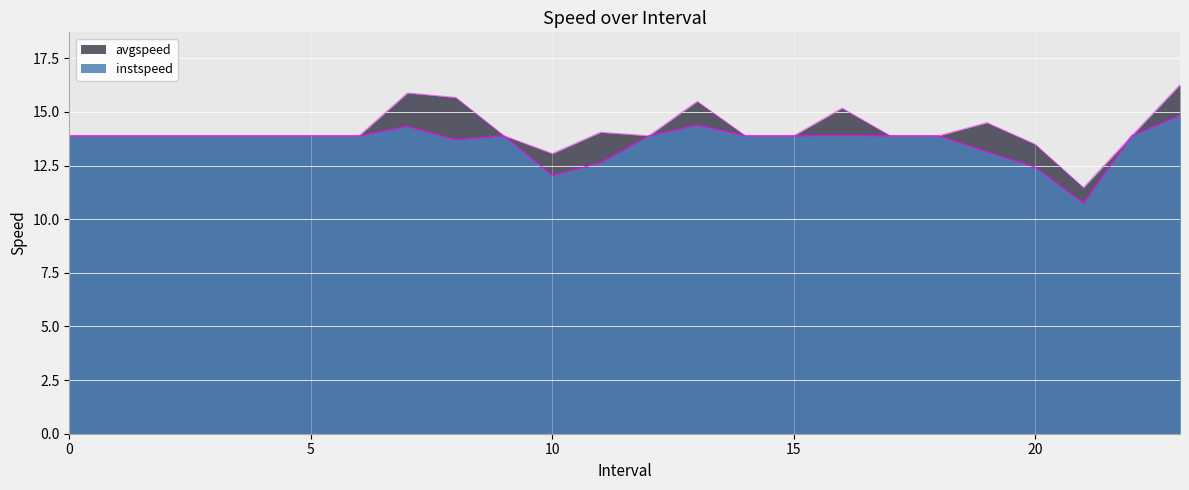

List the series in order of their overall mean, lowest first.

instspeed, avgspeed